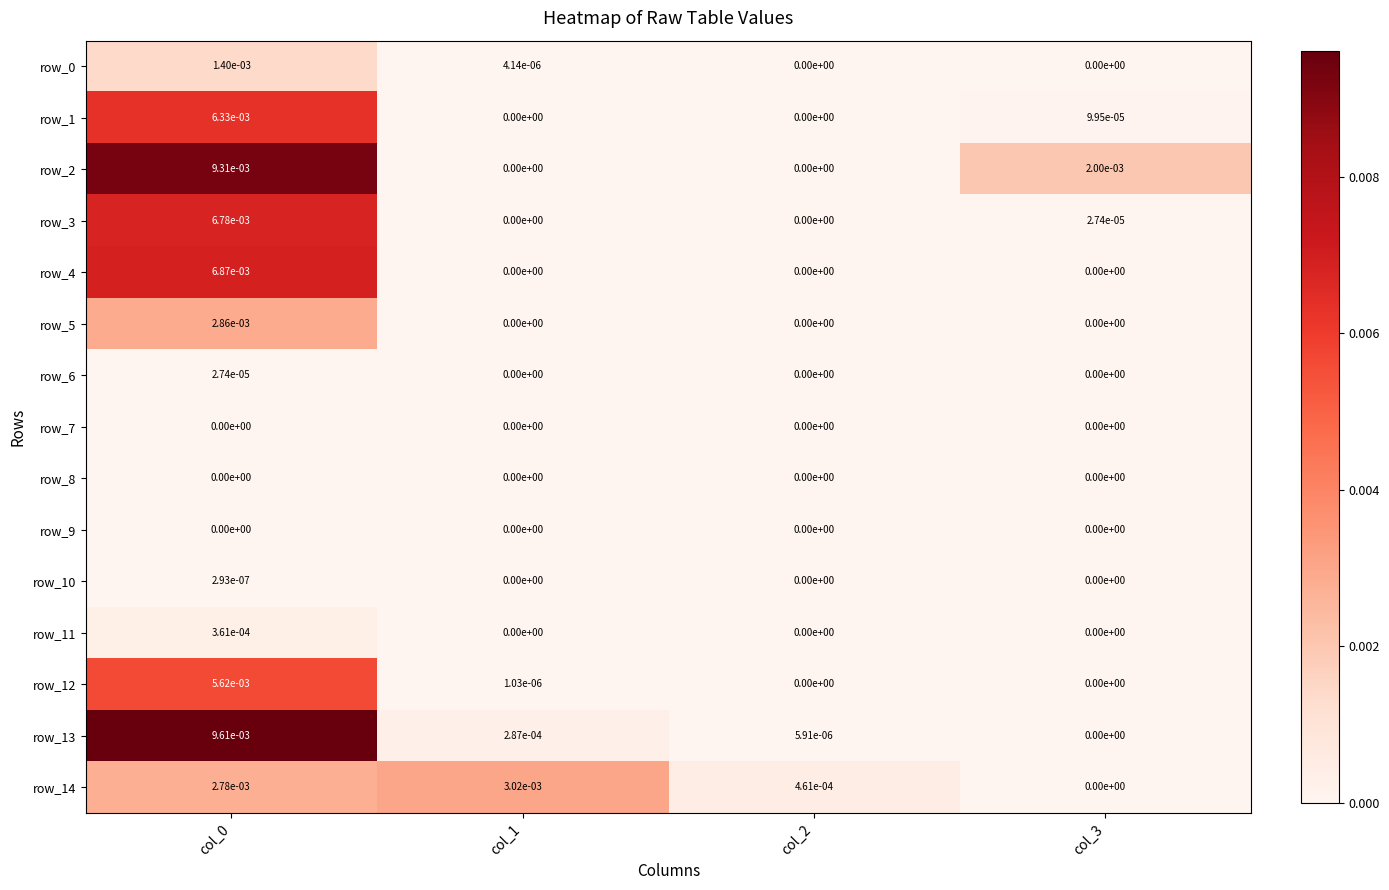

Which series changed the most between col_0 and col_2?

row_13